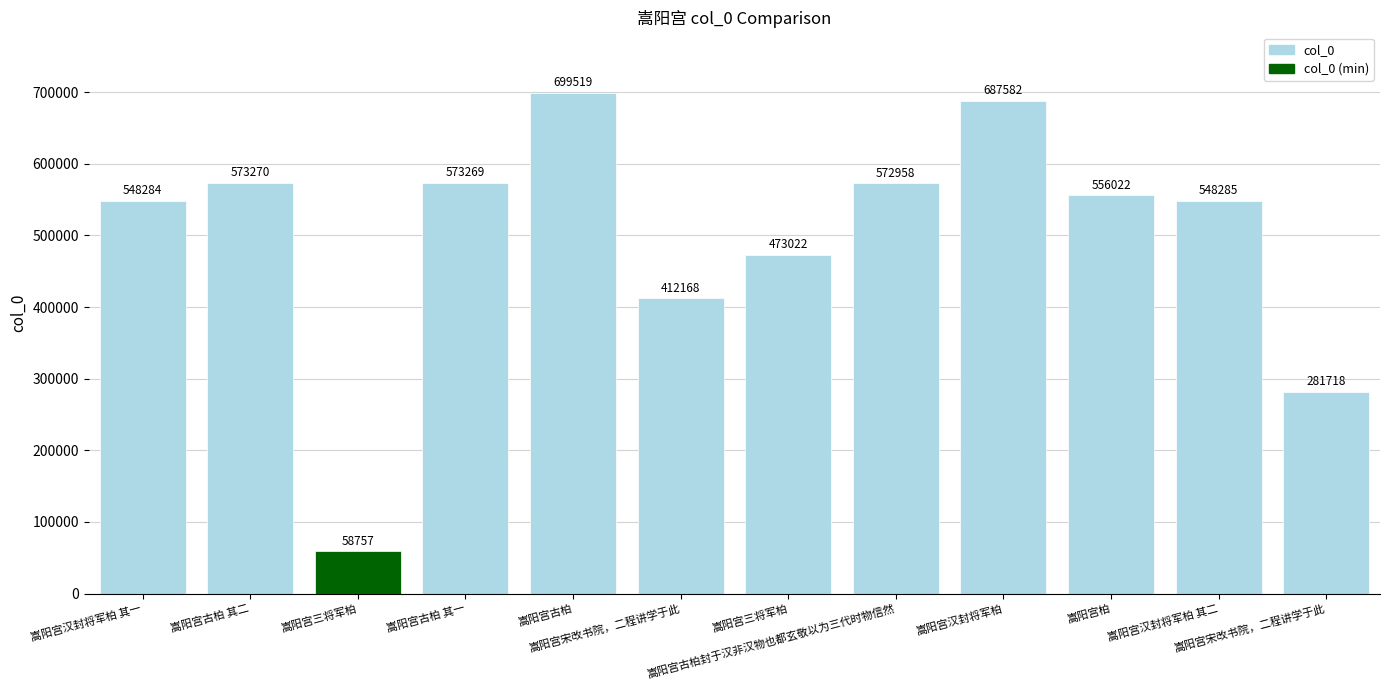

How many data points does each series have?

12